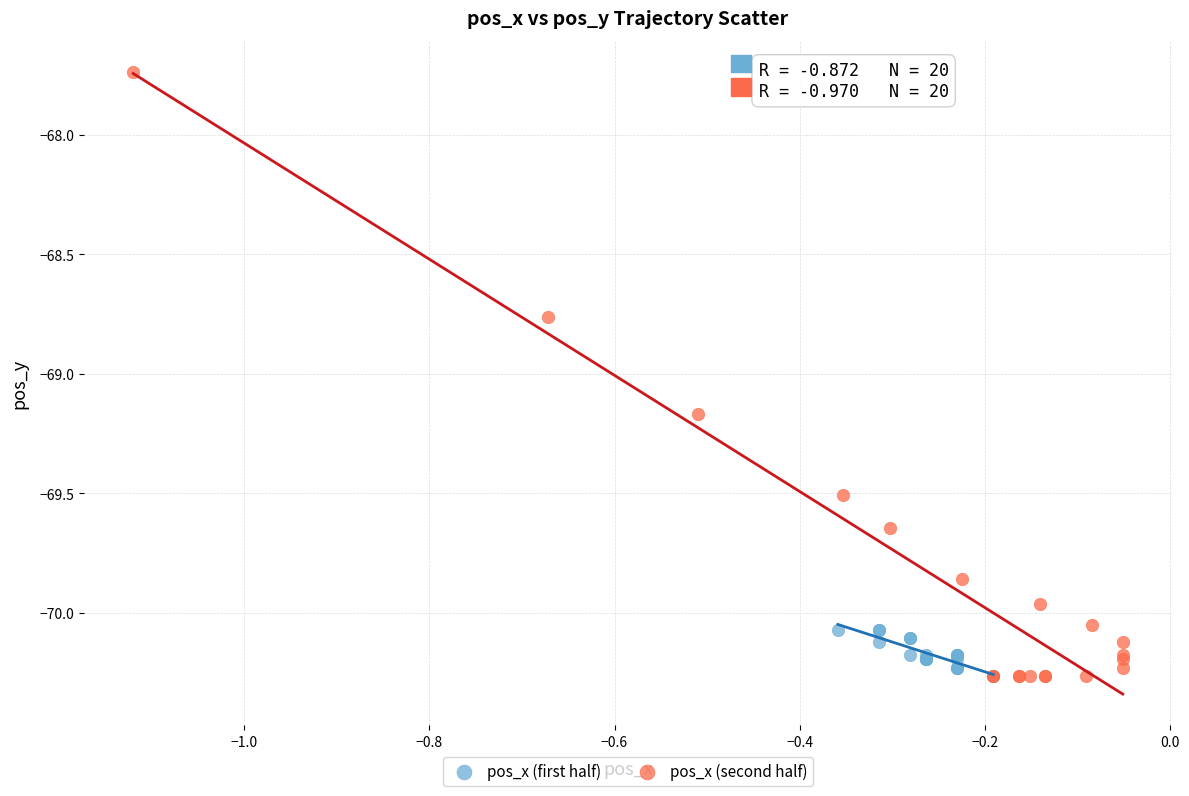

Which series reaches the maximum Y coordinate?

pos_x (second half)